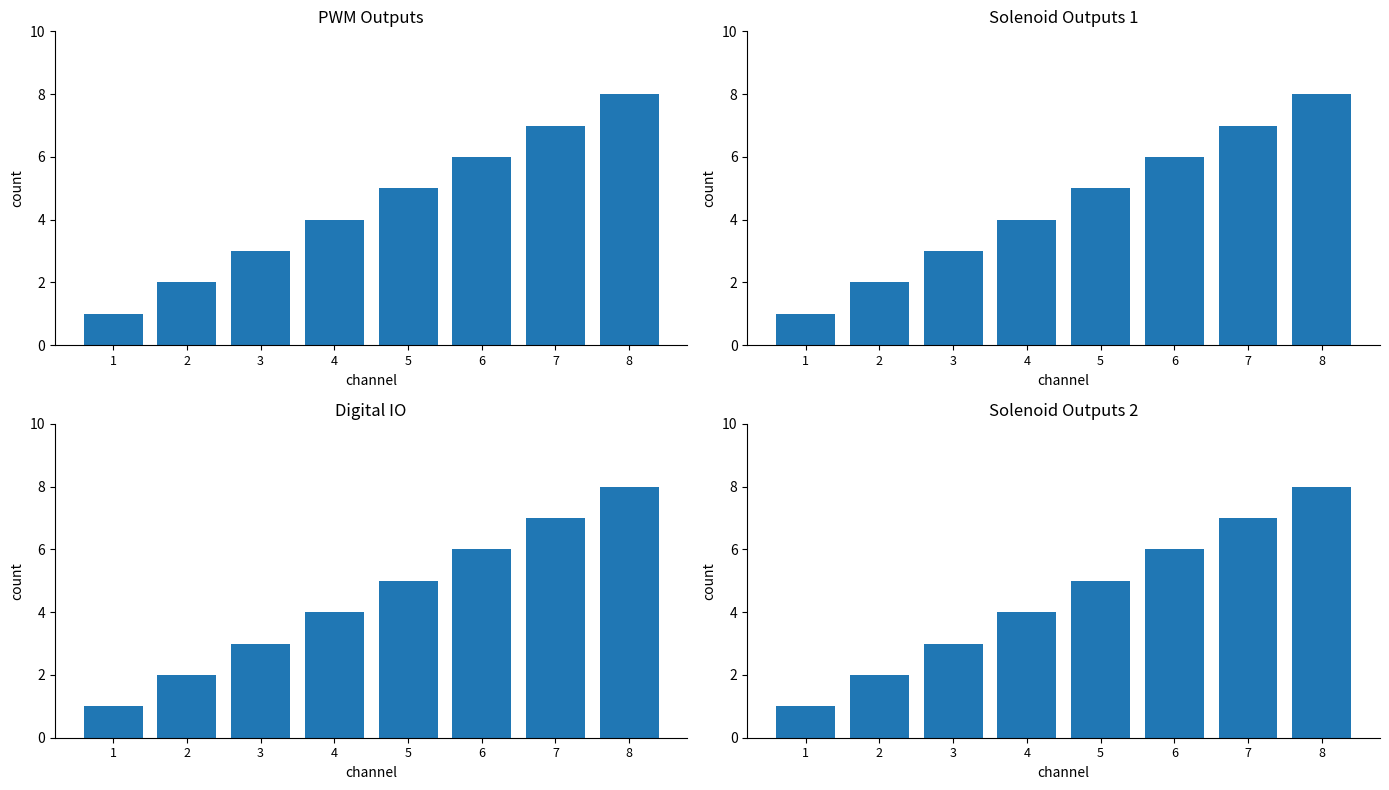

Where does the PWM Outputs series first go above 5?

6